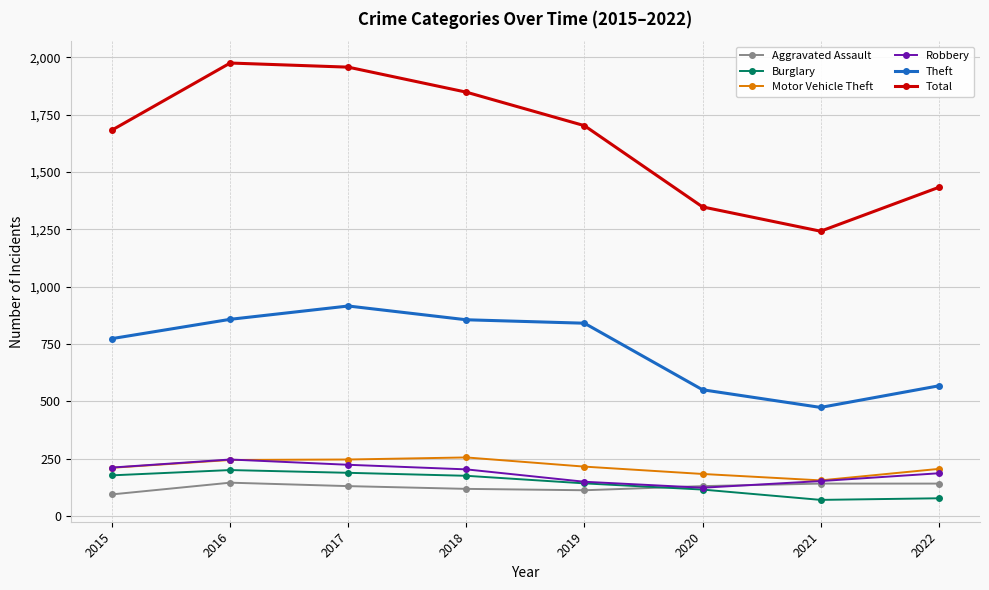

True or false: Theft and Total cross at least once.

False